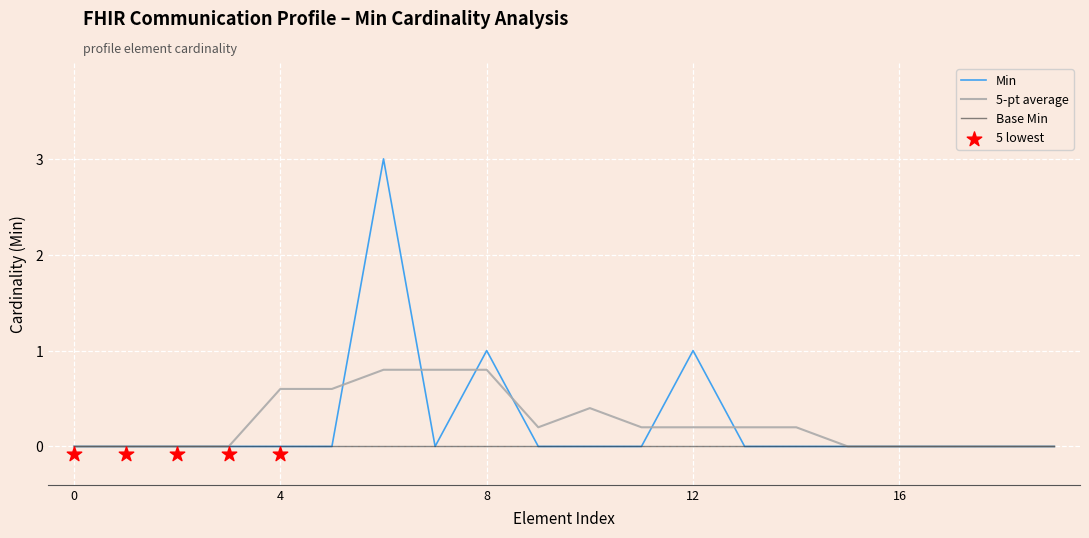

True or false: Min has a value of 1.0 at 8.

True